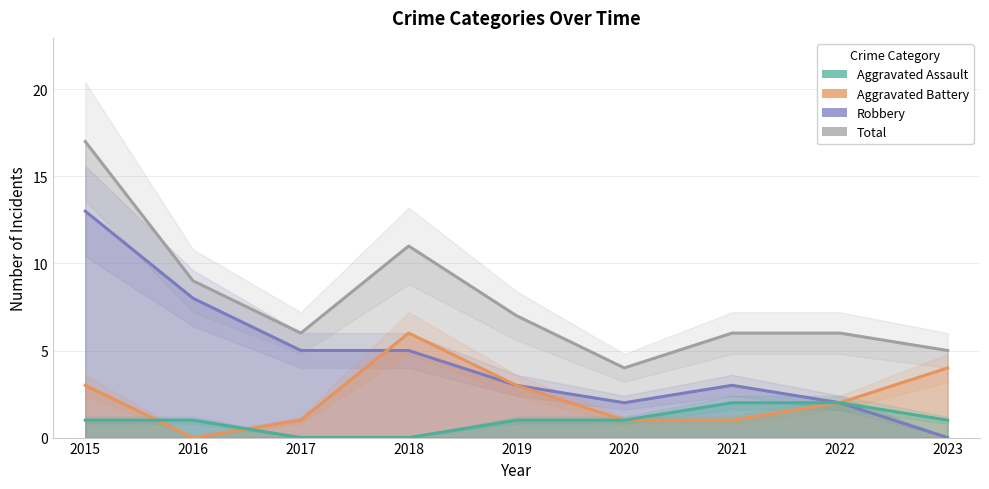

Does the chart have visible grid lines?

Yes